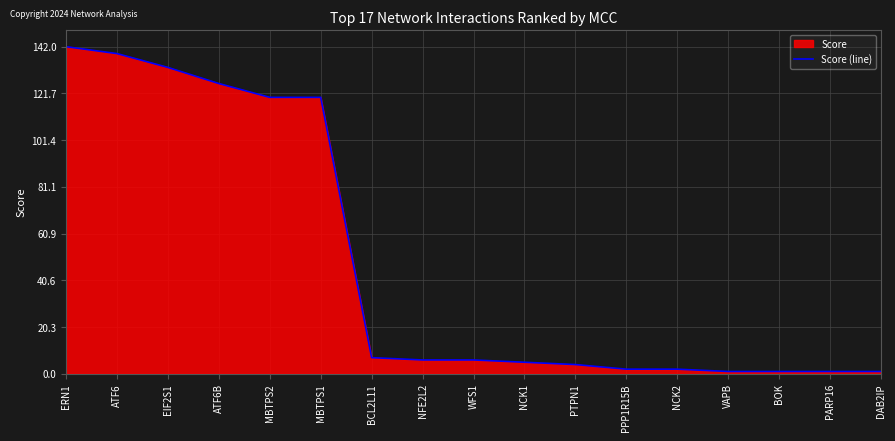

What is the approximate value at PTPN1?

4